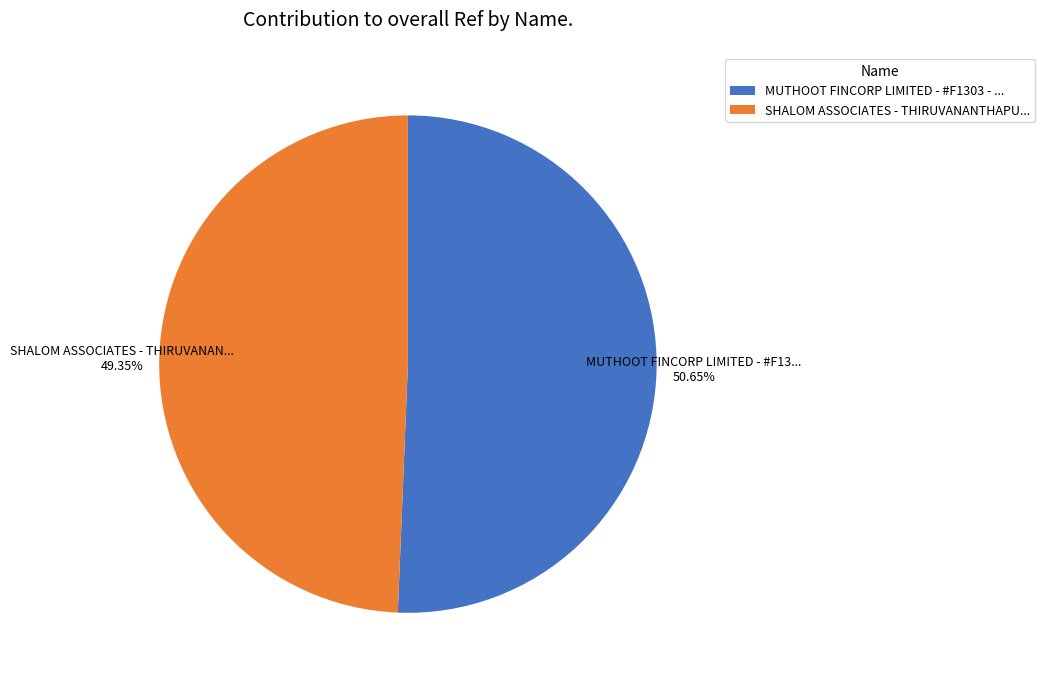

Rank the categories by value from lowest to highest.

SHALOM ASSOCIATES - THIRUVANANTHAPU..., MUTHOOT FINCORP LIMITED - #F1303 - ...